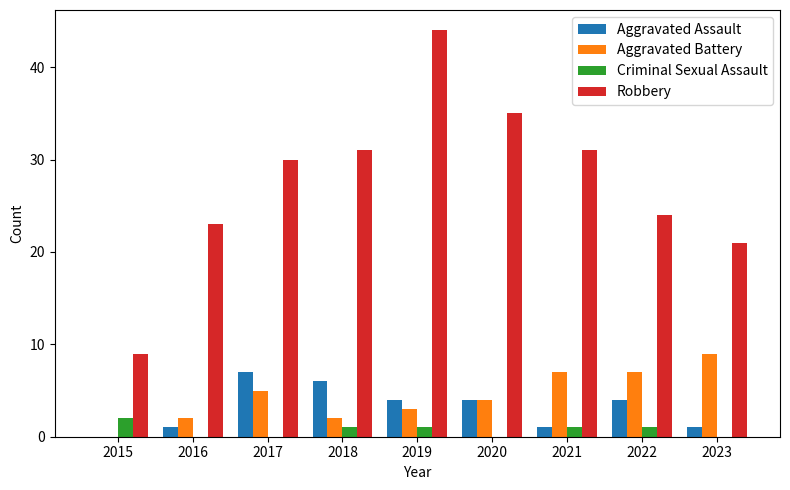

Is the value of Aggravated Battery at 2022 greater than the value of Aggravated Assault at 2020?

Yes